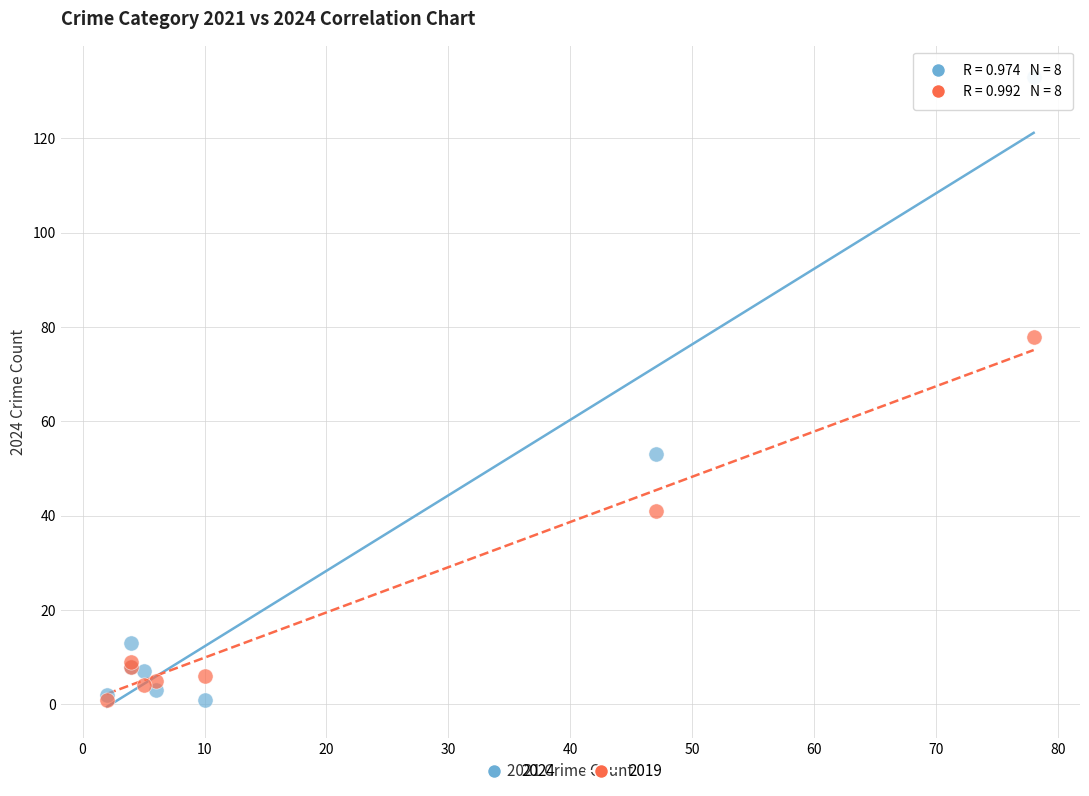

Across all series, what Y value is closest to 67?

78